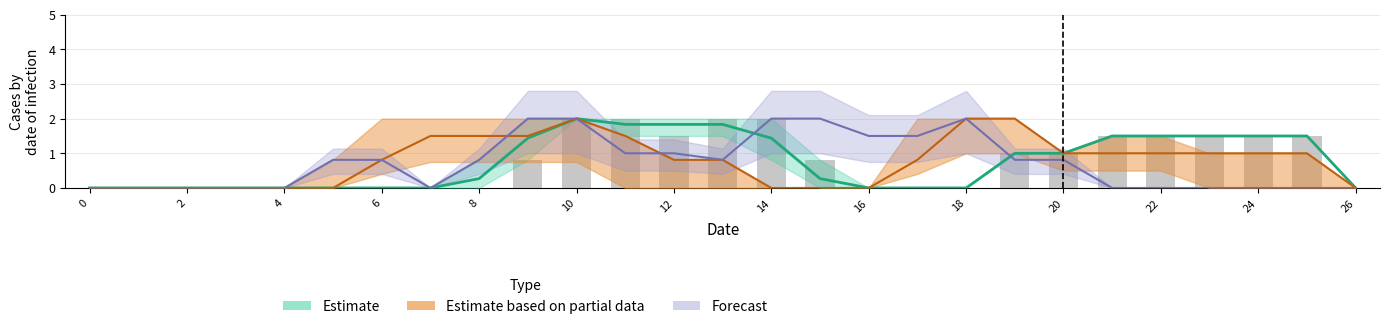

Count the number of data series in this chart.

3